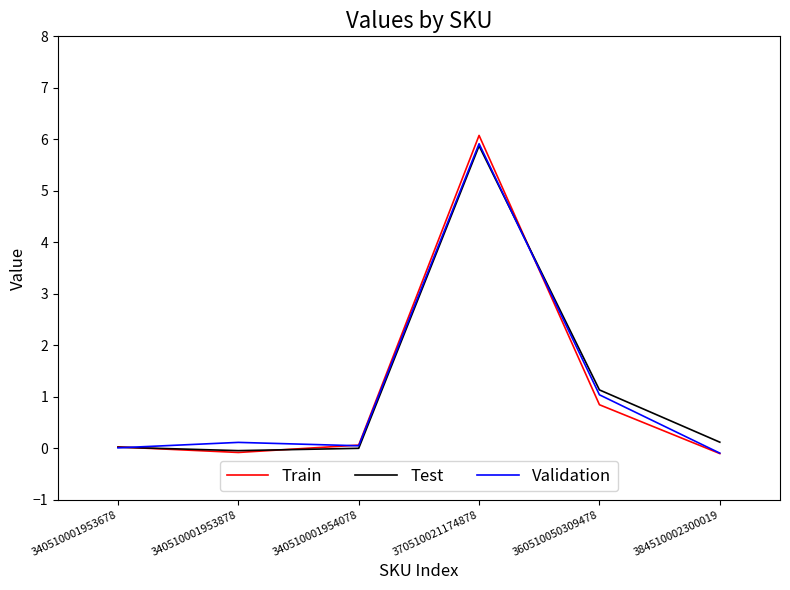

At which label is Train closest to 2?

360510050309478